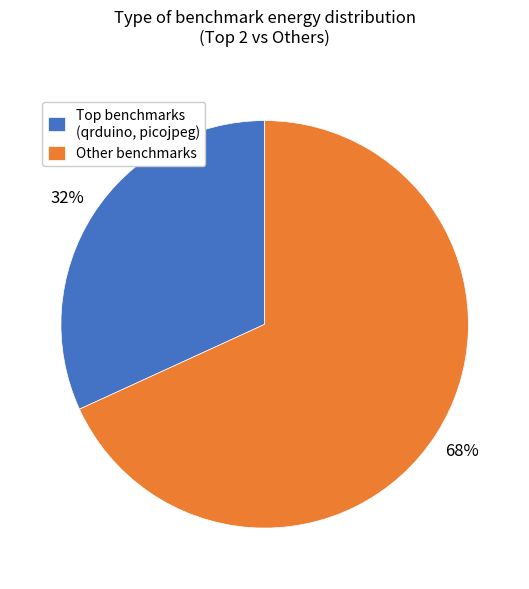

Rank the categories by value from highest to lowest.

Other benchmarks, Top benchmarks (qrduino, picojpeg)